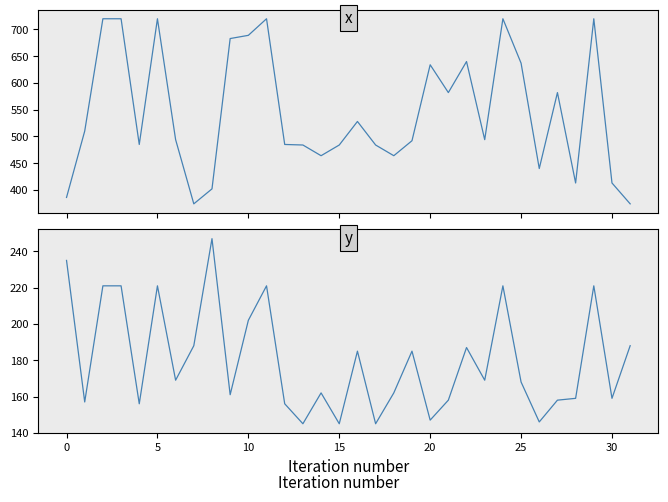

How many data points in x are above 494?

15